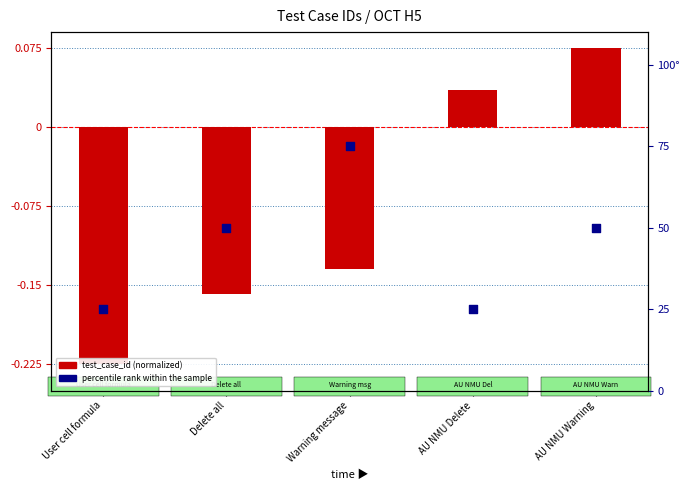

Which series has the widest spread of Y values?

percentile rank within the sample